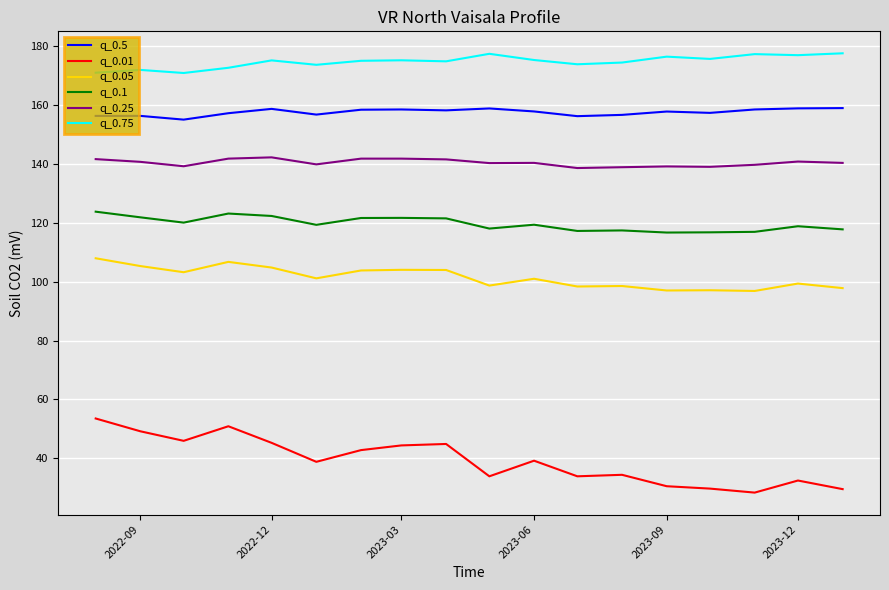

Rank the series by their maximum value, from highest to lowest.

q_0.75, q_0.5, q_0.25, q_0.1, q_0.05, q_0.01